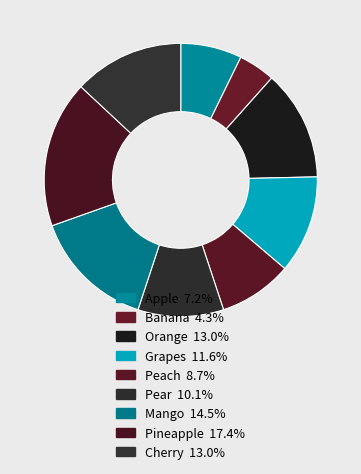

To the nearest percent, what is the combined percentage of Pineapple and Banana?

22%